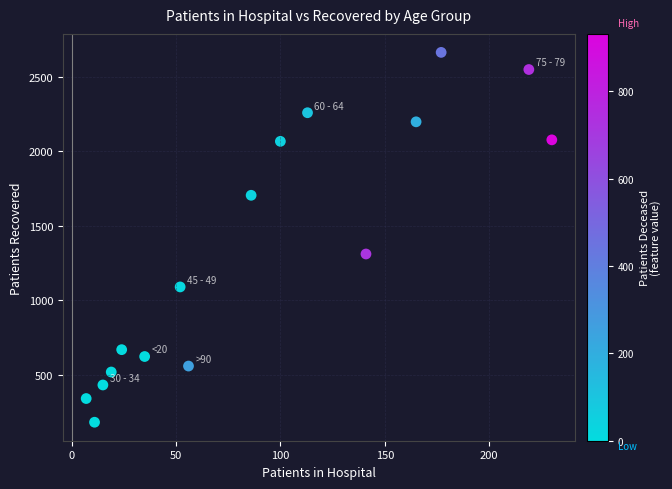

What Y value in the scatter plot is closest to 1422?

1310